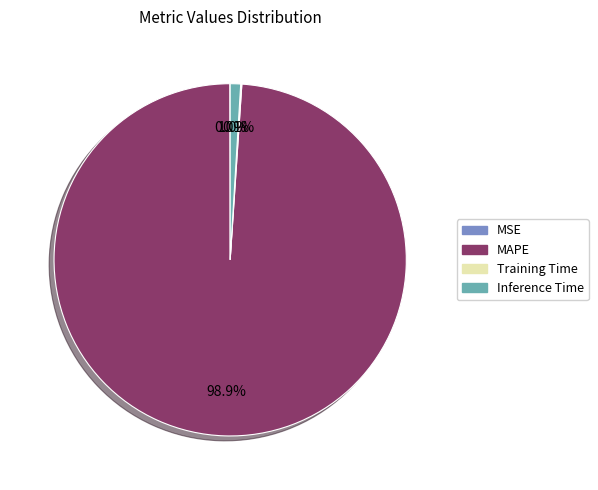

To the nearest percent, what percentage of the pie is MAPE?

99%